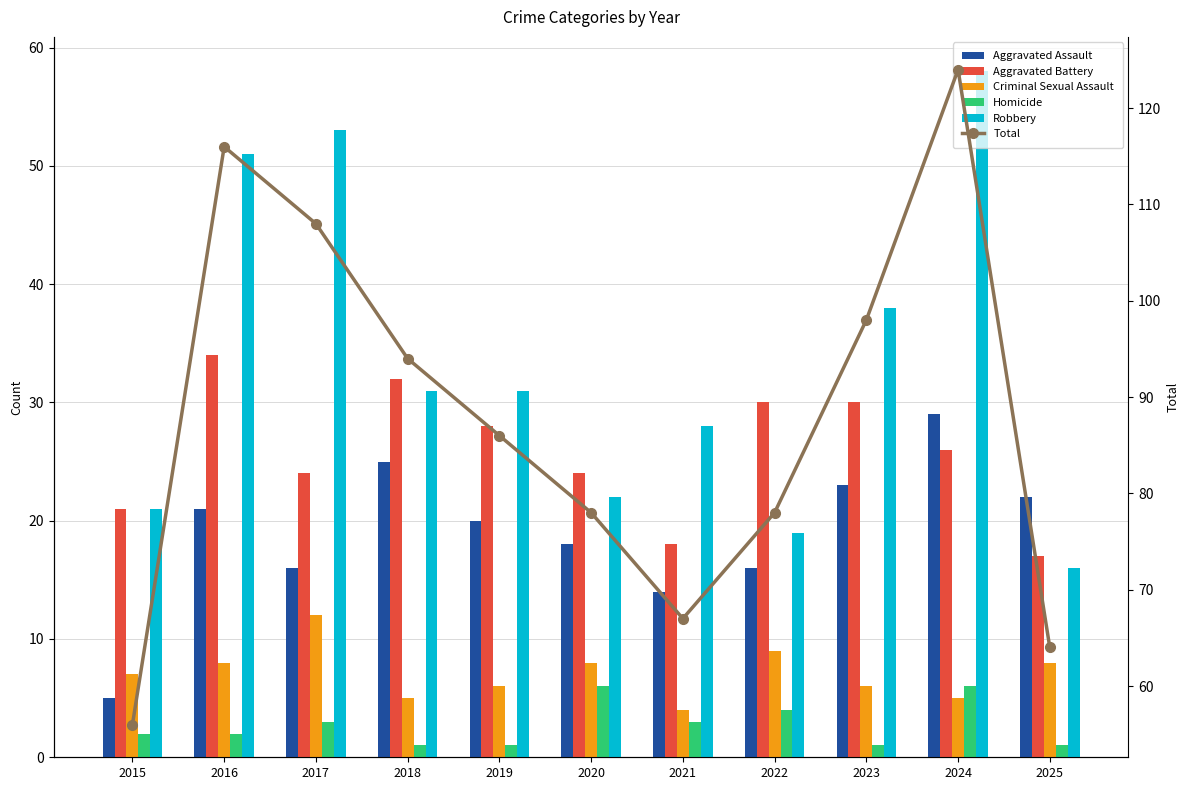

Is it true that Aggravated Assault equals 22 at 2025?

True